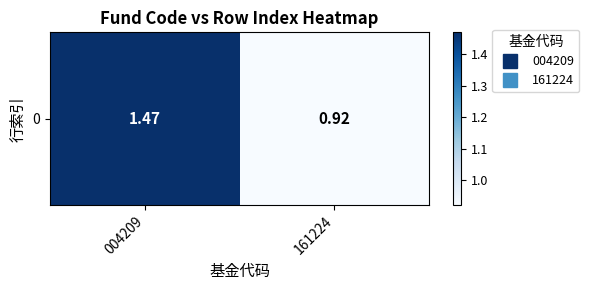

Reading right to left, what are all the values shown in this chart?

161224=0.9	004209=1.5